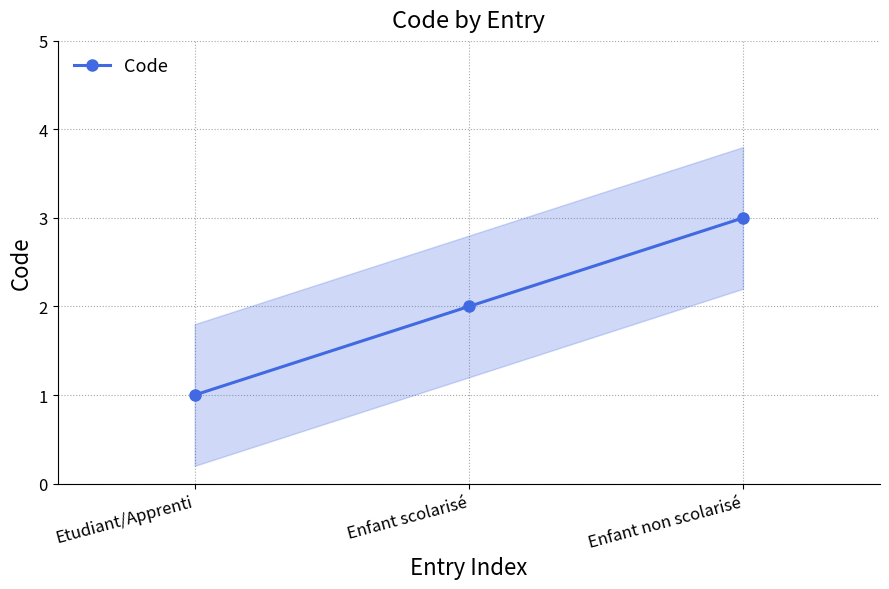

How many values are between 1 and 3?

3